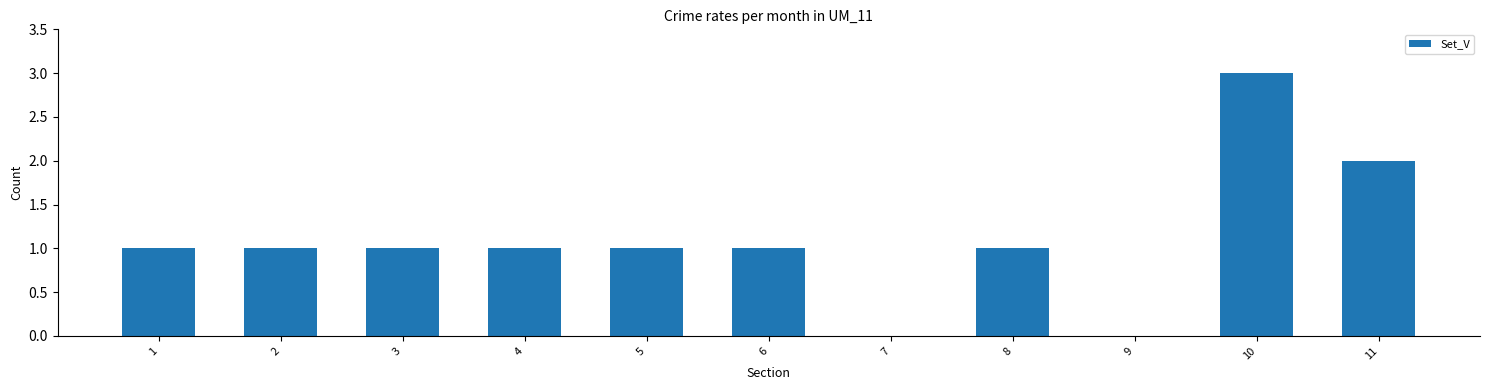

Are the bars horizontal?

No